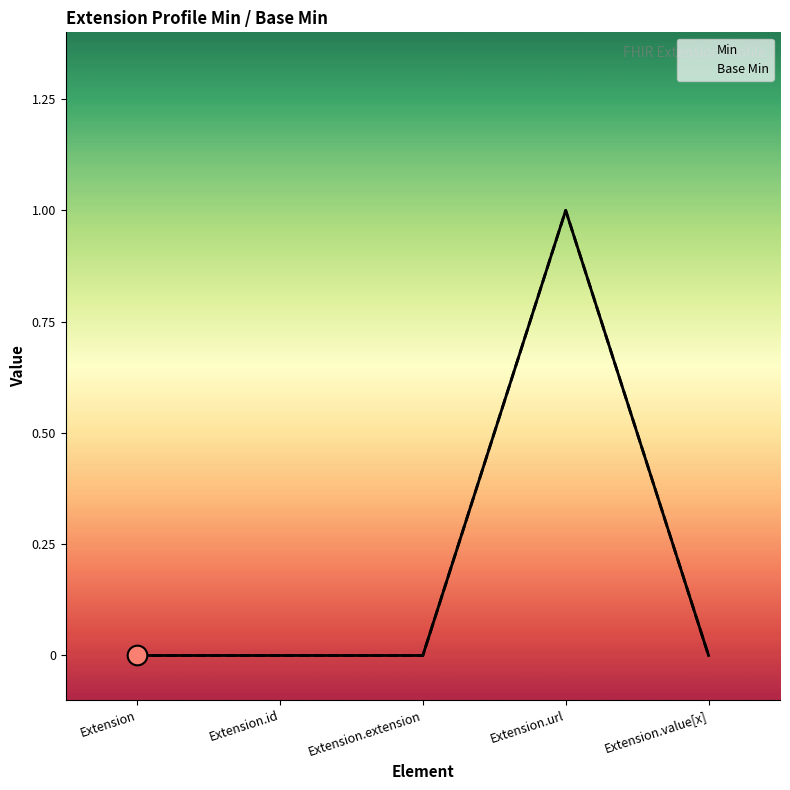

Which series contains the lowest Y value?

Min